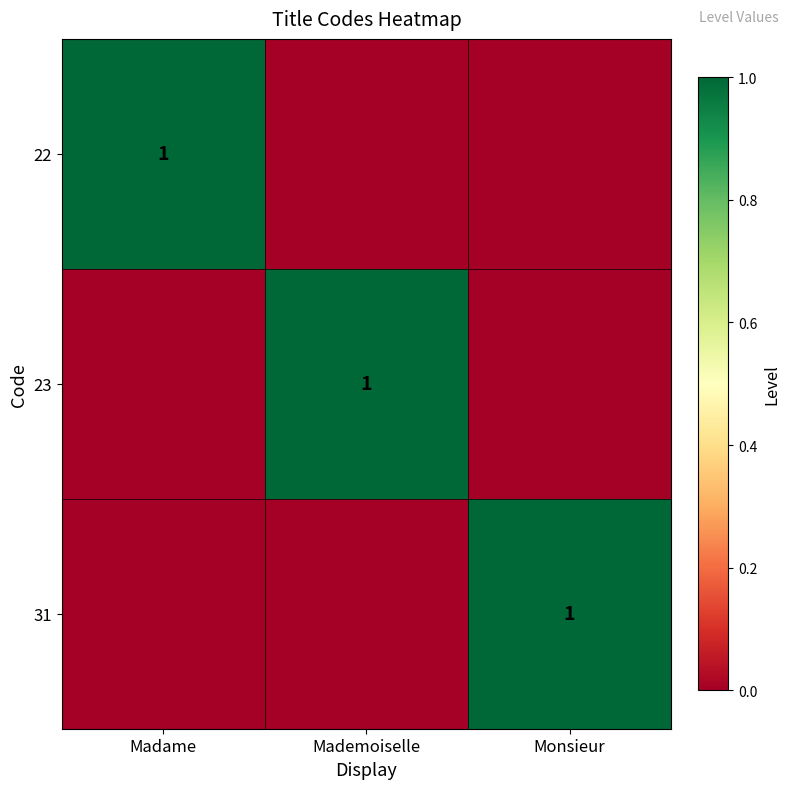

True or false: 31 has a value of 0 at Monsieur.

False